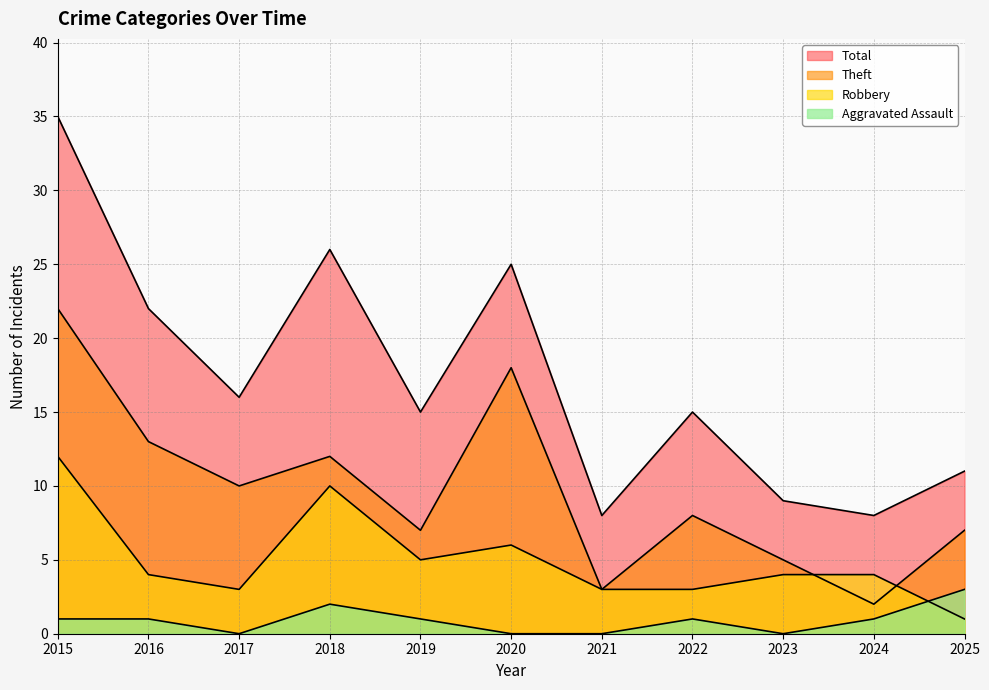

What are all the series names shown in the legend?

Aggravated Assault, Robbery, Theft, Total